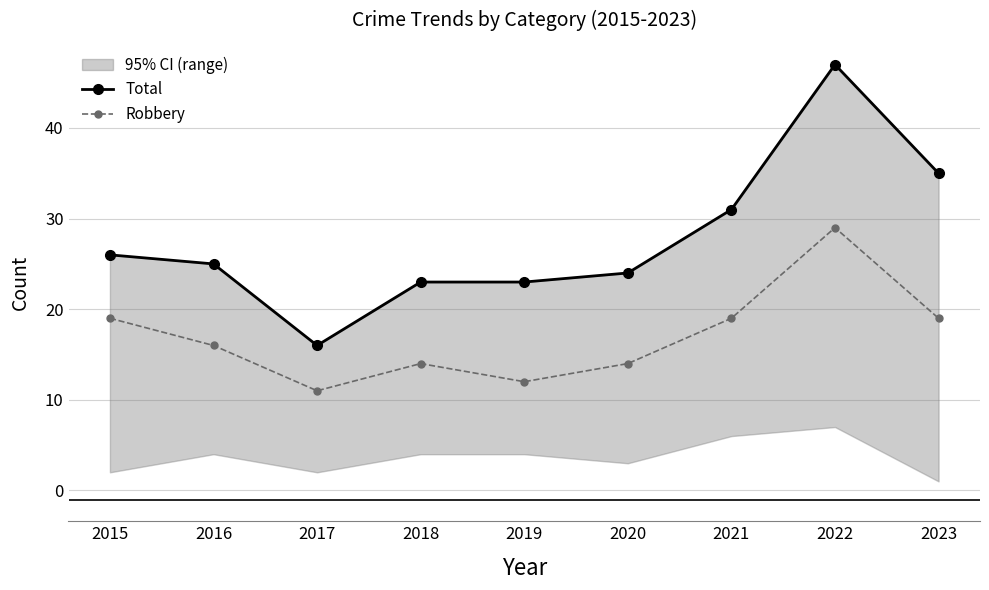

Reading left to right, transcribe all the data shown in this chart.

Total: 2015=26	2016=25	2017=16	2018=23	2019=23	2020=24	2021=31	2022=47	2023=35
Robbery: 2015=19	2016=16	2017=11	2018=14	2019=12	2020=14	2021=19	2022=29	2023=19